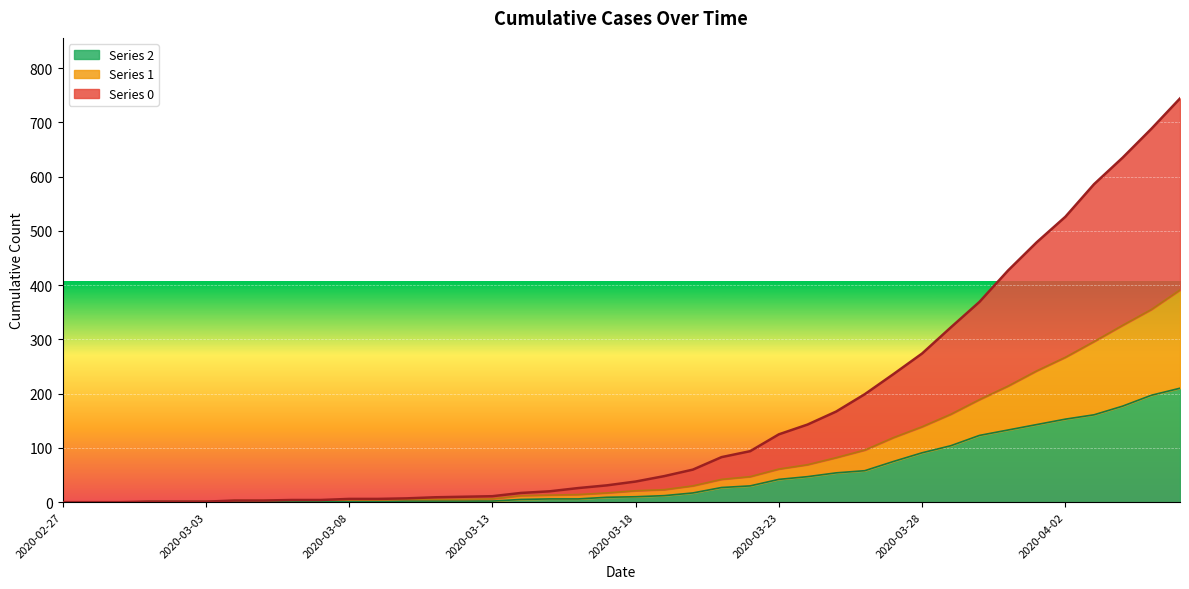

Where does the 0 series first go above 38?

2020-03-19